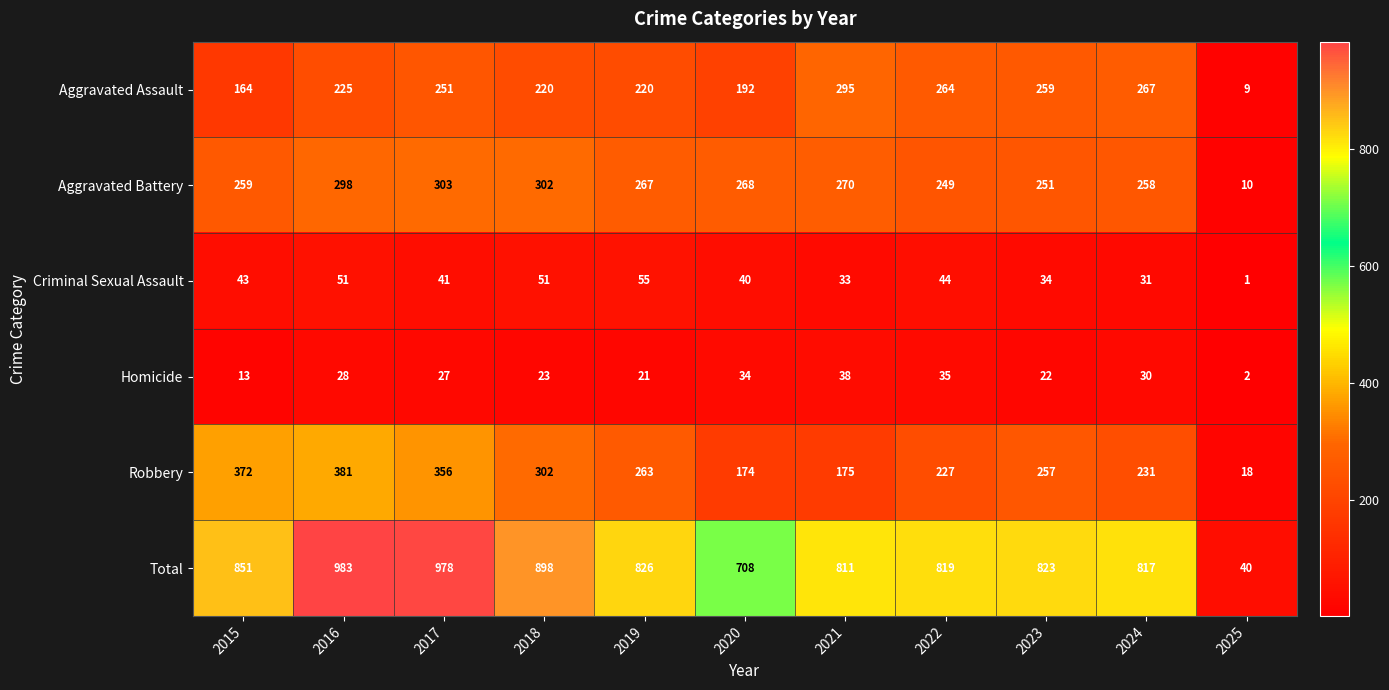

What is the sum of all Robbery values?

2756